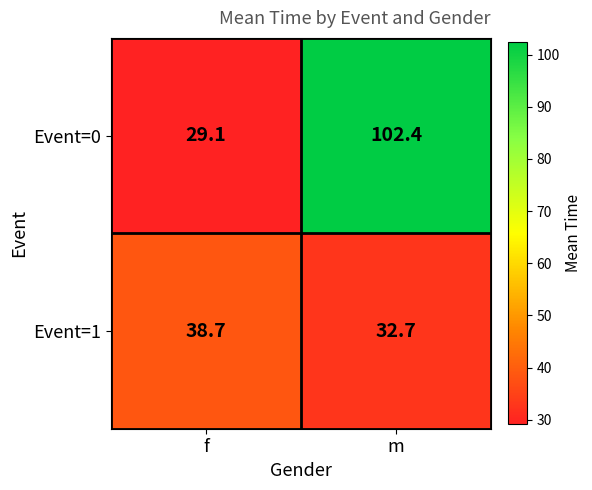

How many values in the Event=0 series are below 102?

1